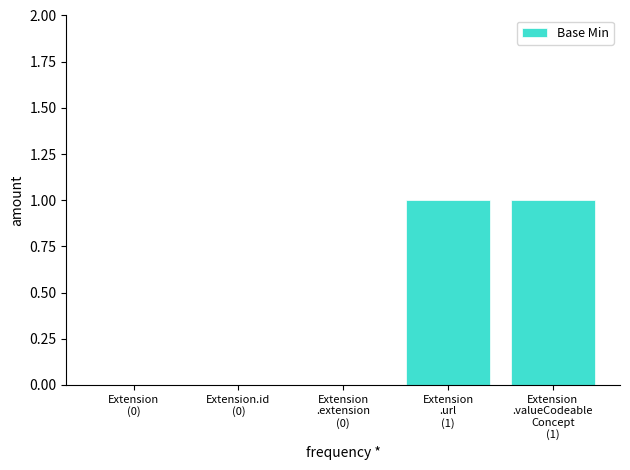

How many distinct data groups are displayed?

1